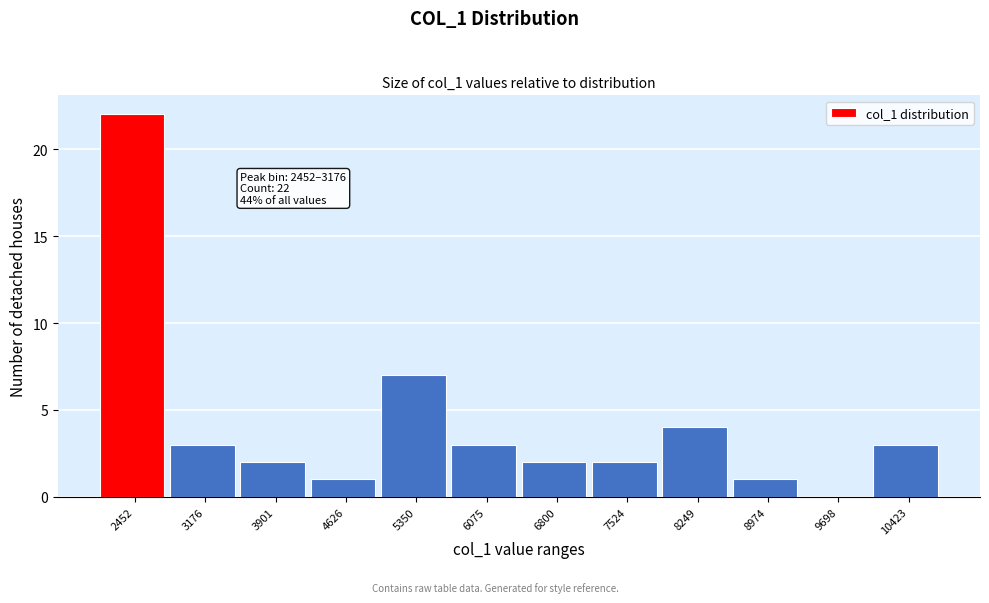

Reading left to right, transcribe all the data shown in this chart.

2452=22	3176=3	3901=2	4626=1	5350=7	6075=3	6800=2	7524=2	8249=4	8974=1	9698=0	10423=3